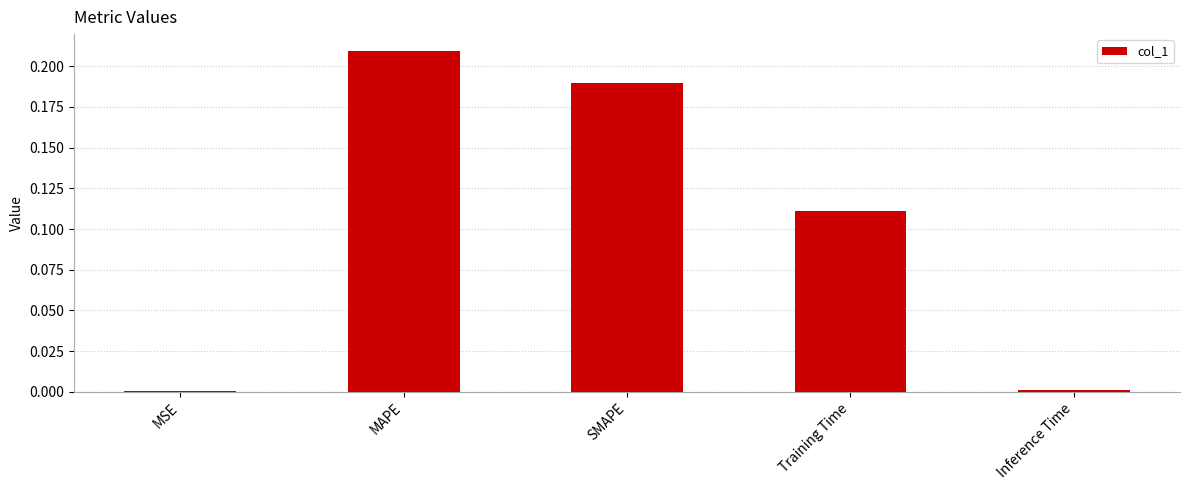

At which category does the chart reach its peak across all series?

MAPE